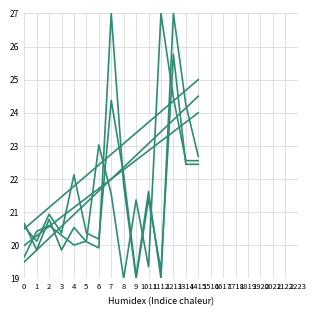

Which label corresponds to the largest value in the chart?

1213